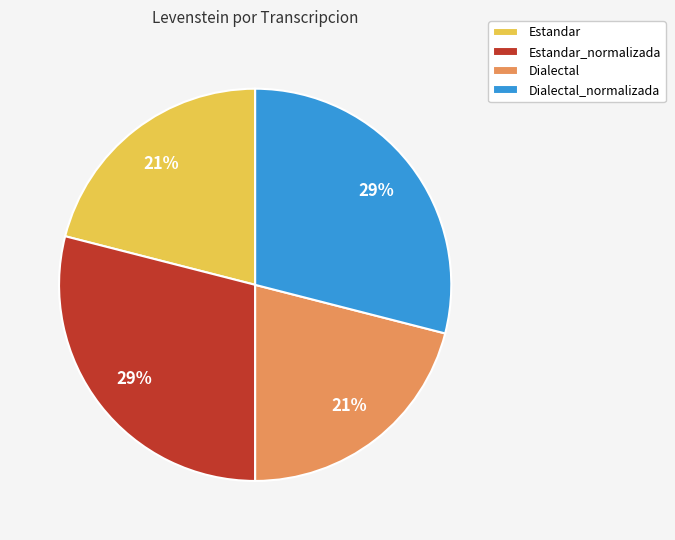

What percentage is the Estandar slice, to the nearest percent?

21%